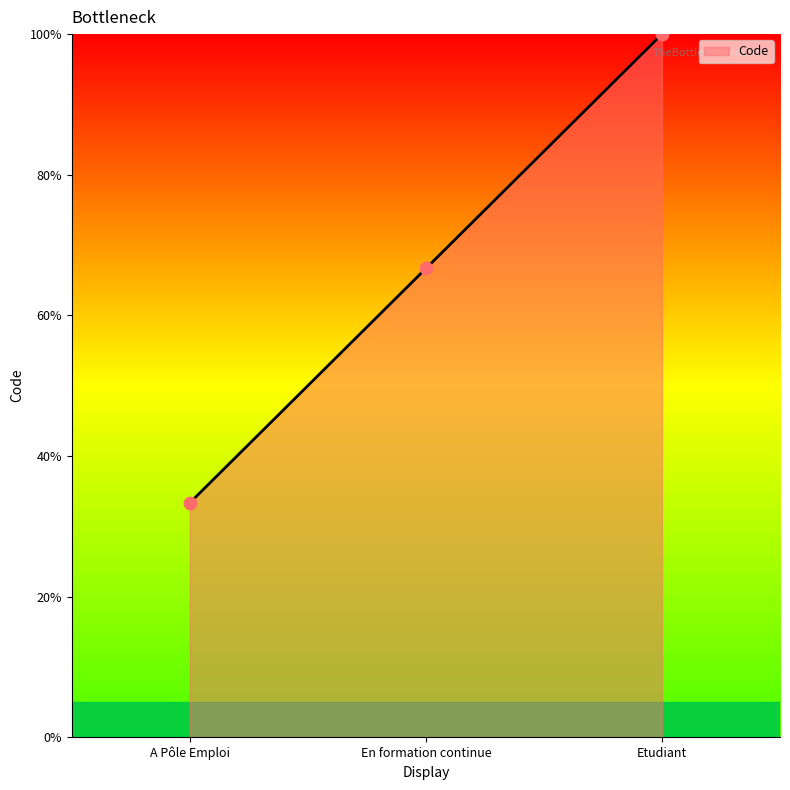

Which has a higher value, En formation continue or A Pôle Emploi?

En formation continue